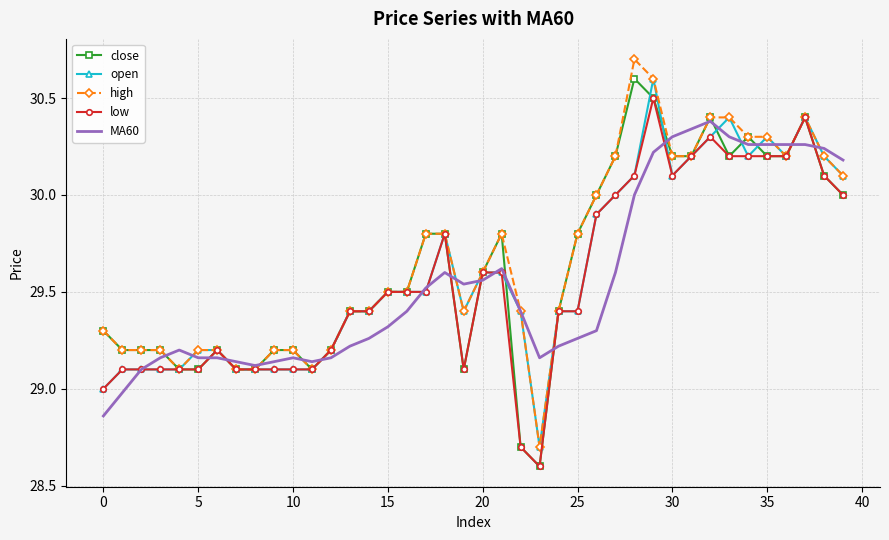

What is the minimum value for high?

28.7